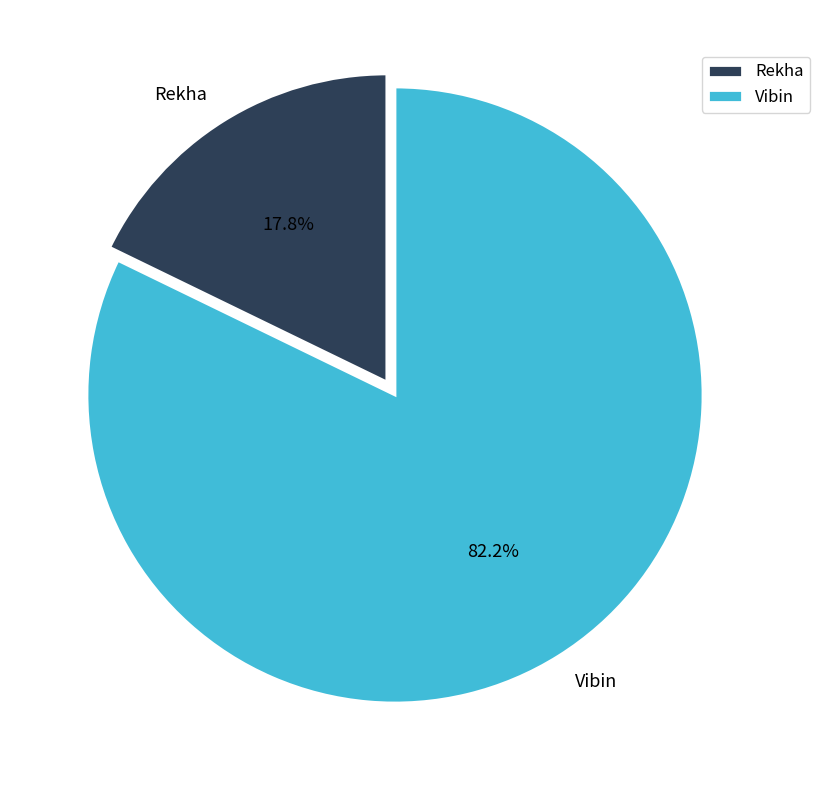

How many segments does this pie chart have?

2